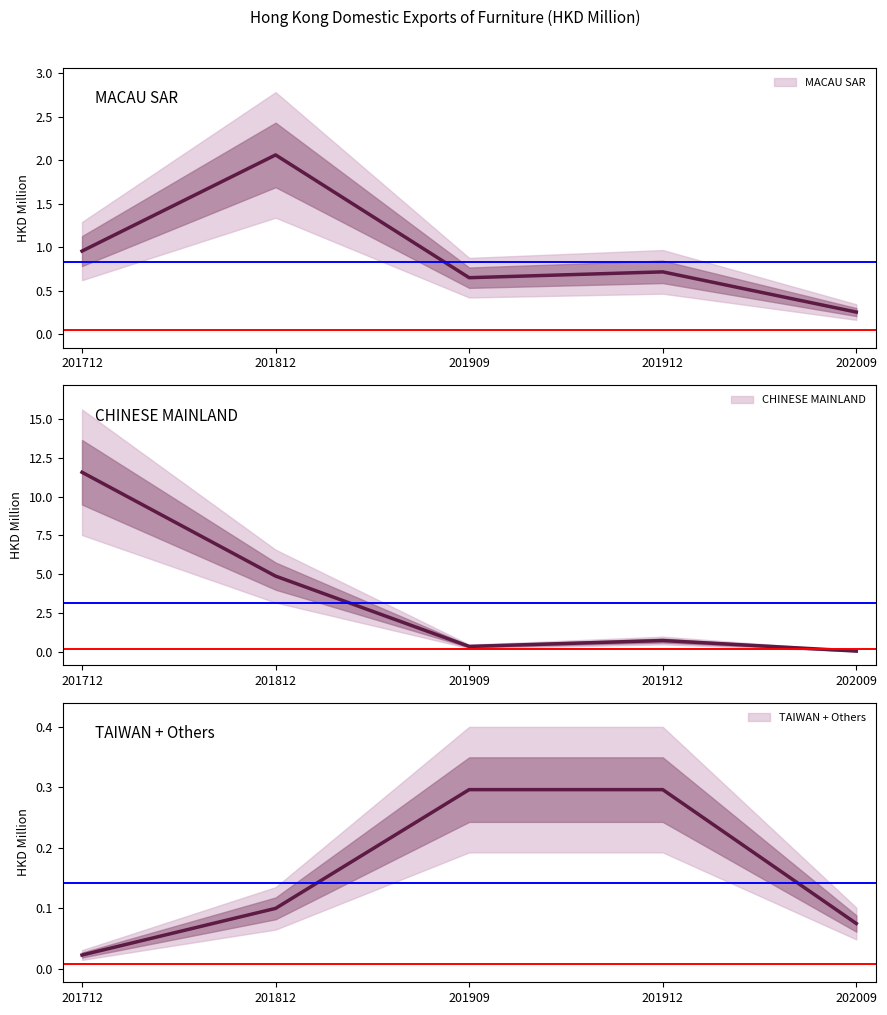

The CHINESE MAINLAND series shows 0.0 at 202009. True or false?

True